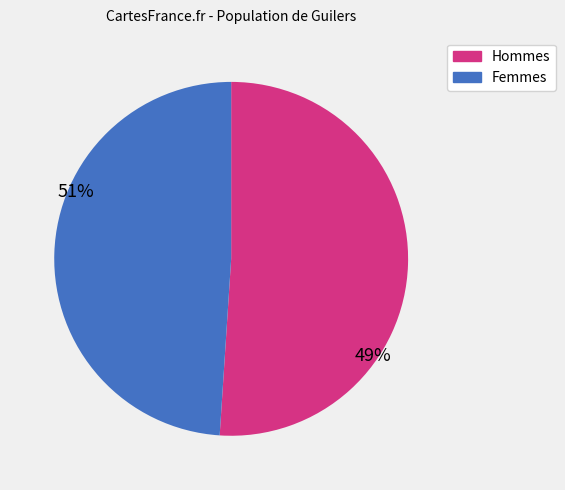

Count the number of slices in the pie.

2